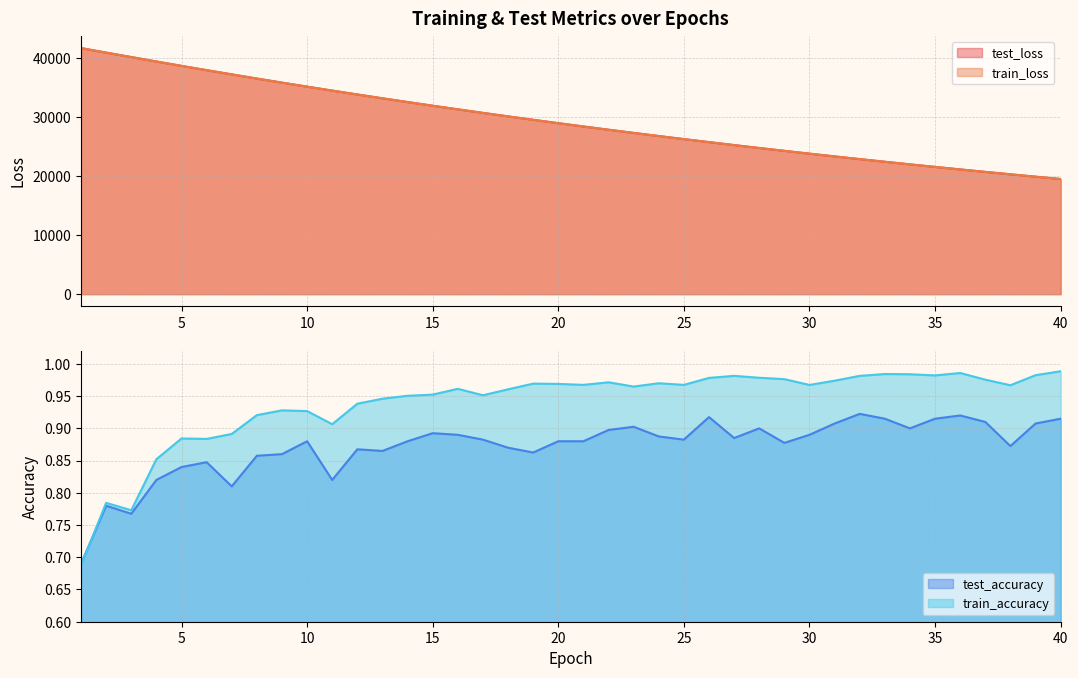

The value of train_accuracy at 28 is 1.7. True or false?

False